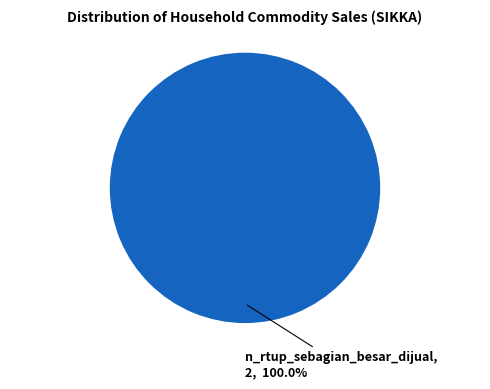

Is there a majority slice in this chart?

Yes